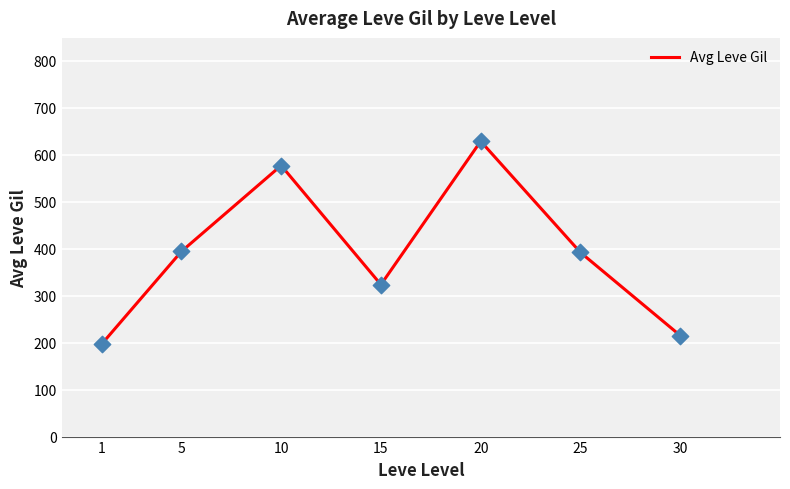

Which has a higher value, 10 or 15?

10